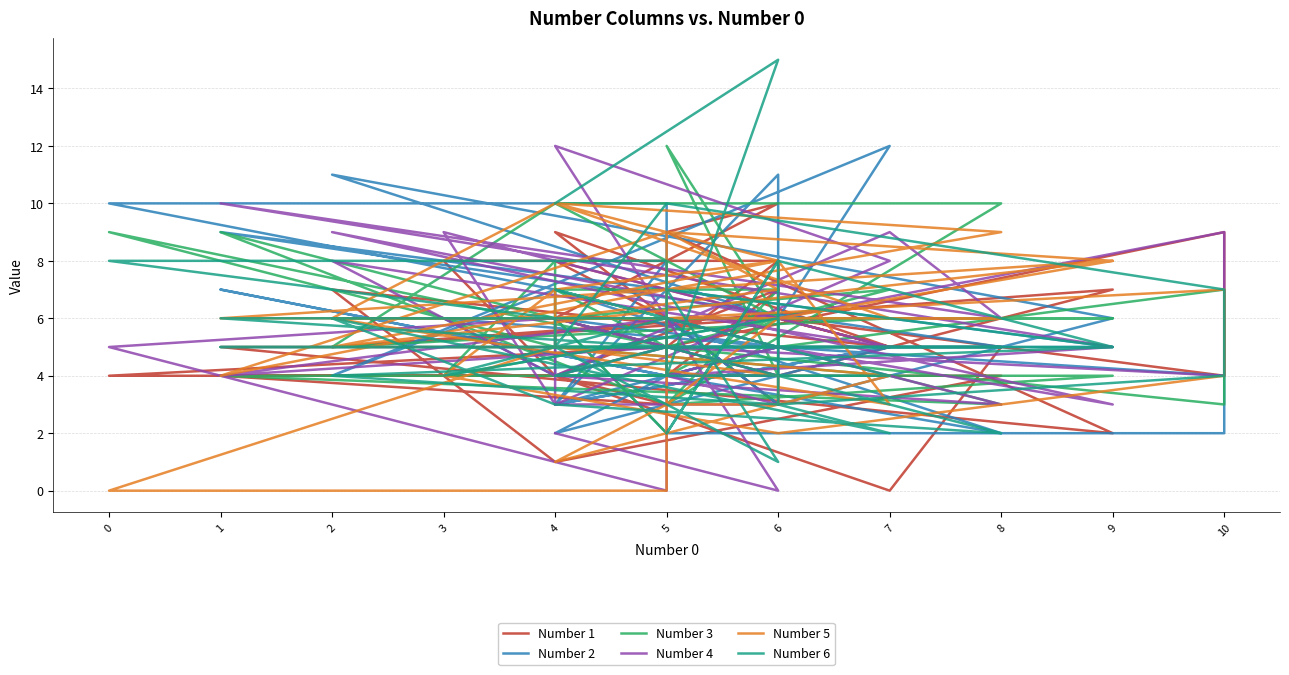

What is the sum of all Number 1 values?

207